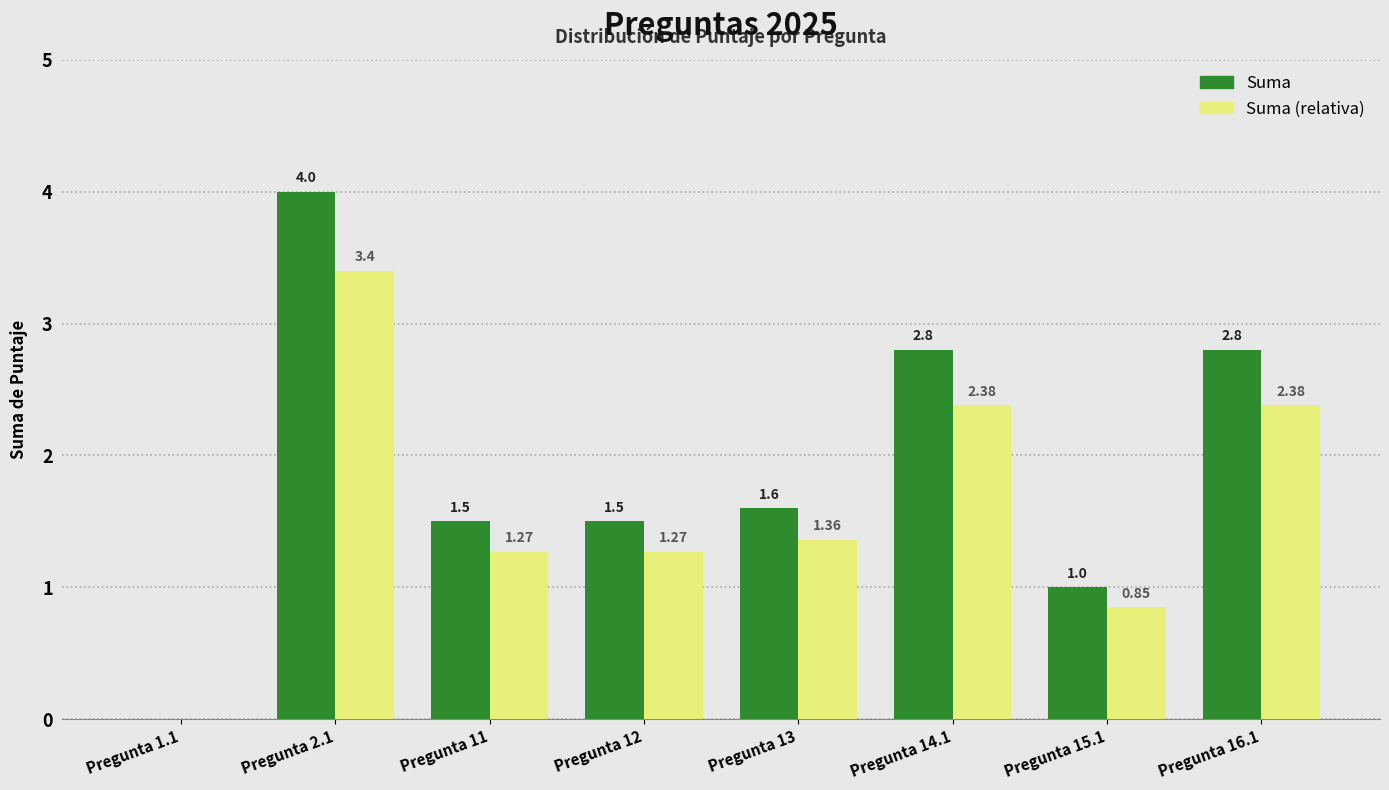

What is the sum of all Suma values?

15.2